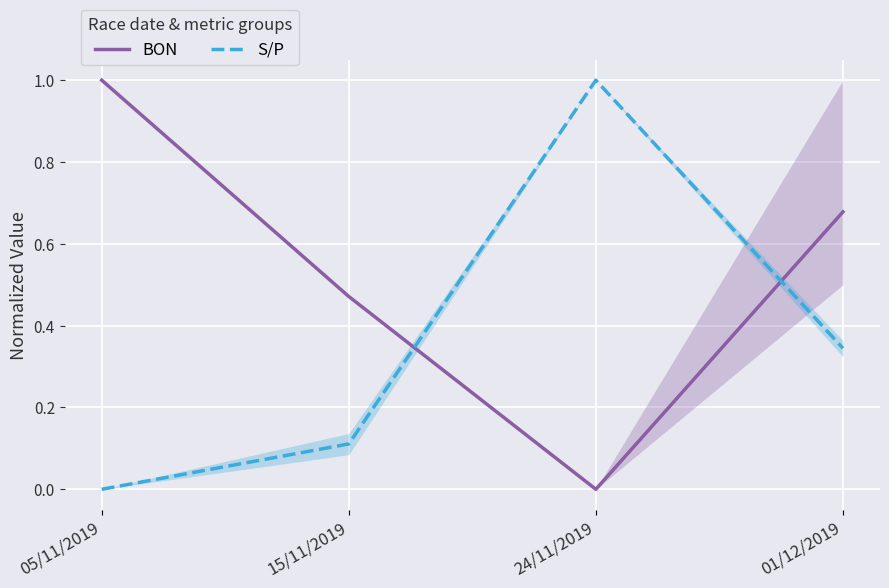

Between 05/11/2019 and 15/11/2019, which series saw the biggest shift?

BON